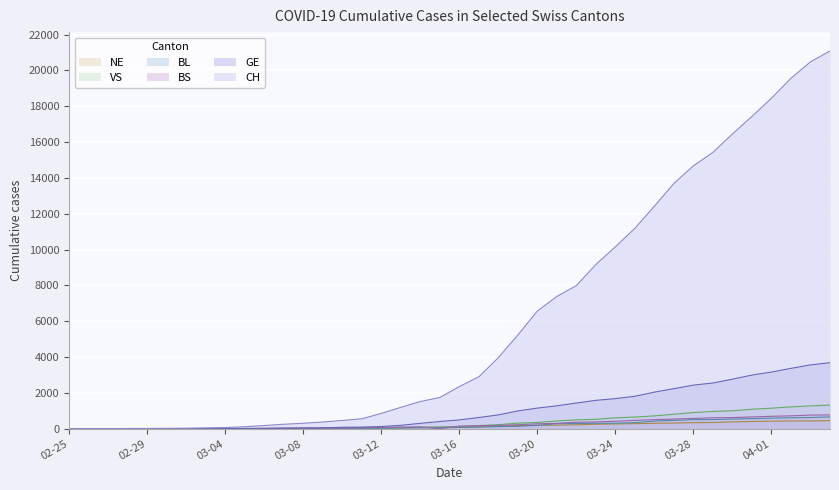

How many data points does each series have?

40